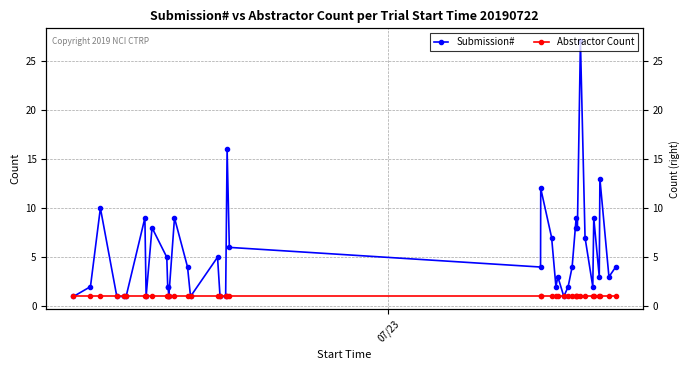

How many values in the Submission# series are below 4?

19